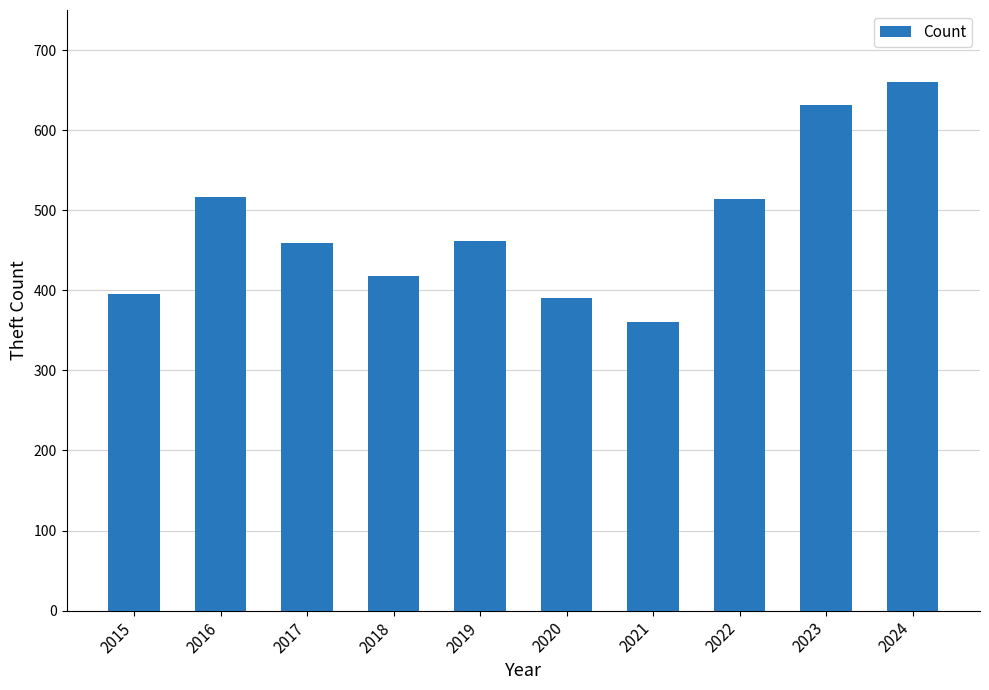

Between 2022 and 2024, which is larger?

2024